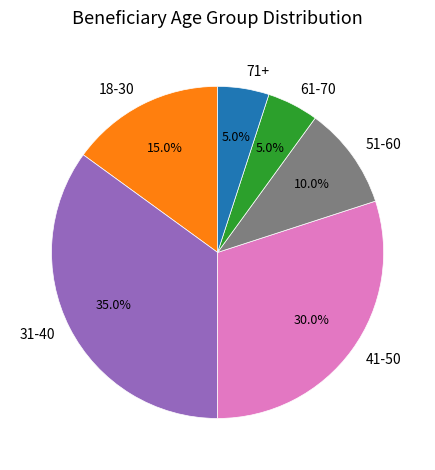

How many segments does this pie chart have?

6